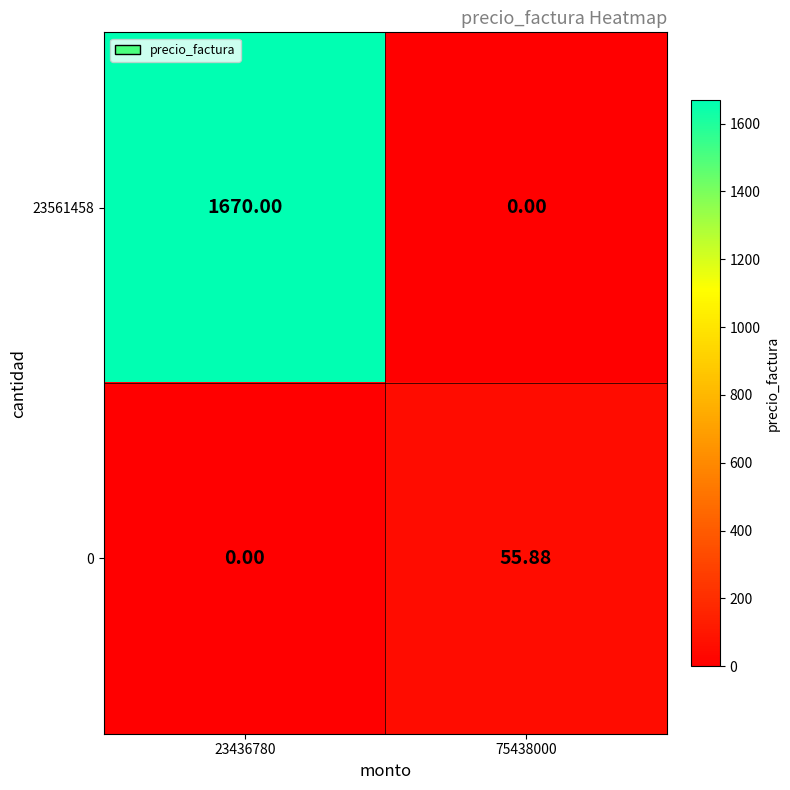

Is the value of 23561458 at 75438000 greater than the value of 0 at 75438000?

No